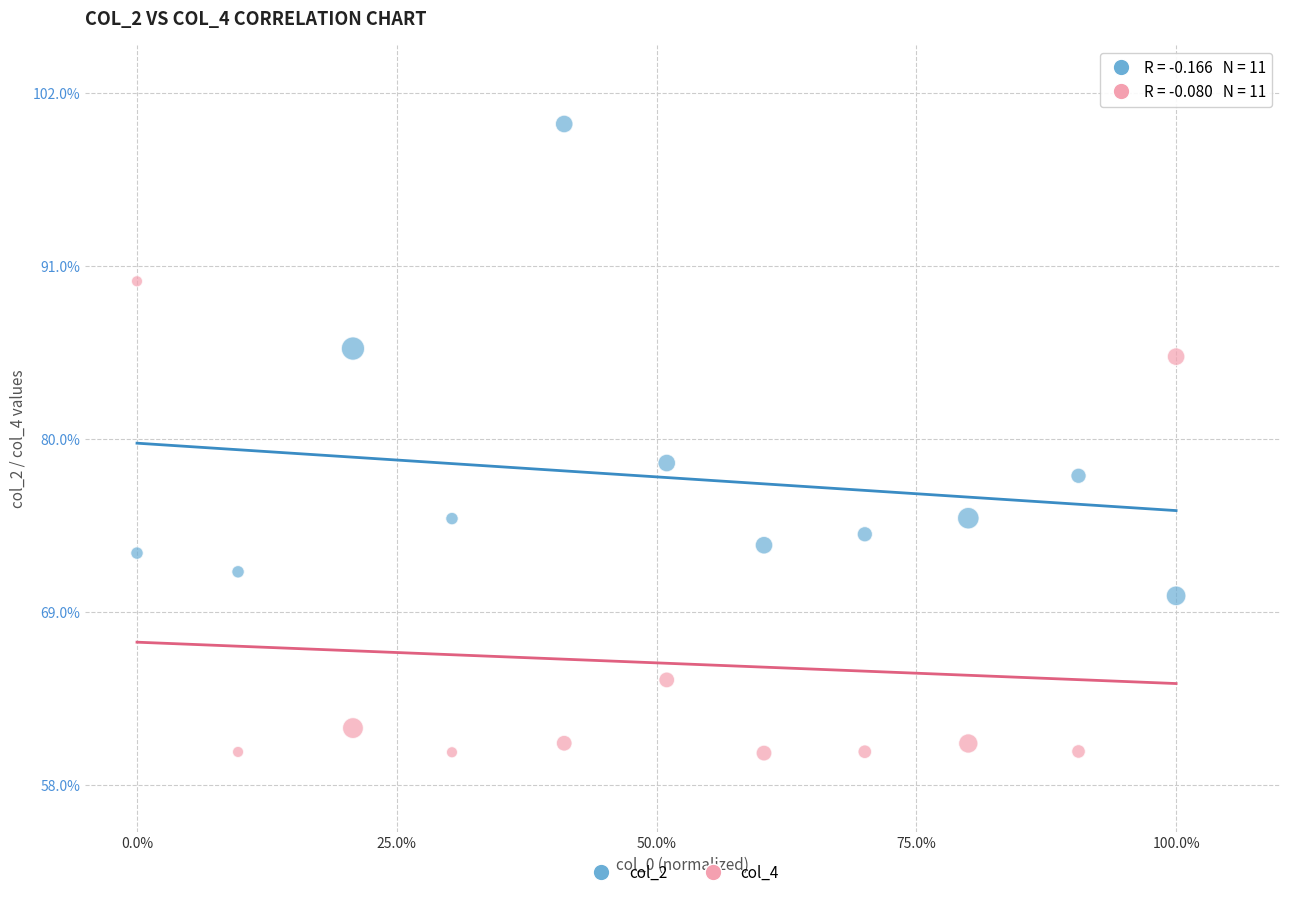

What is the X range (max minus min) for the scatter plot?

1.0